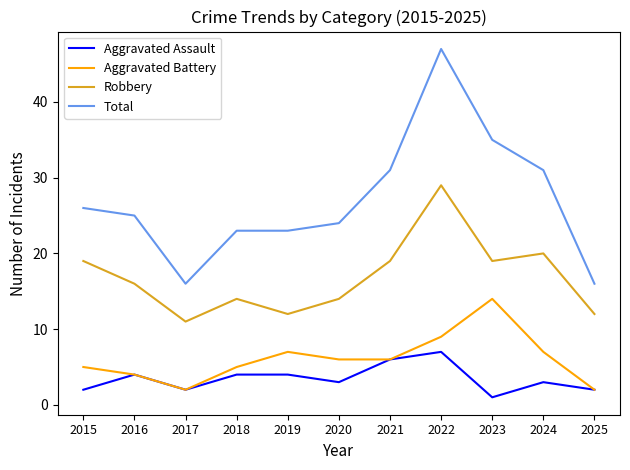

What is the difference between the Total values at 2022 and 2025?

31